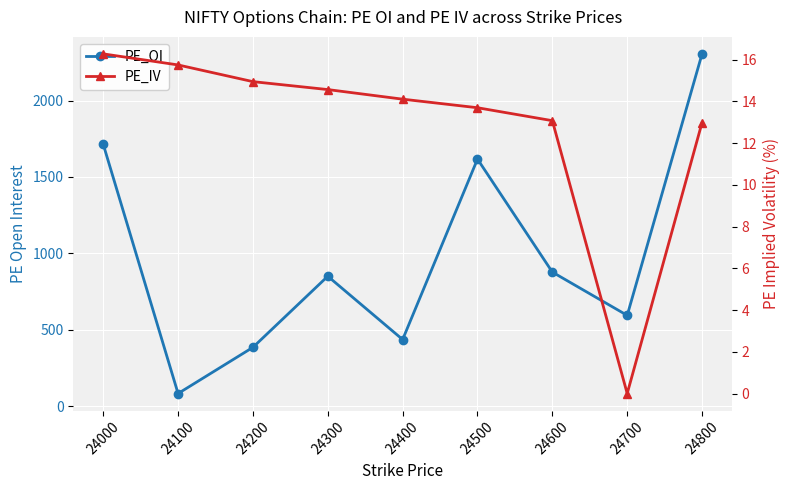

What is the difference between the maximum and second lowest values in the PE_IV series?

3.3